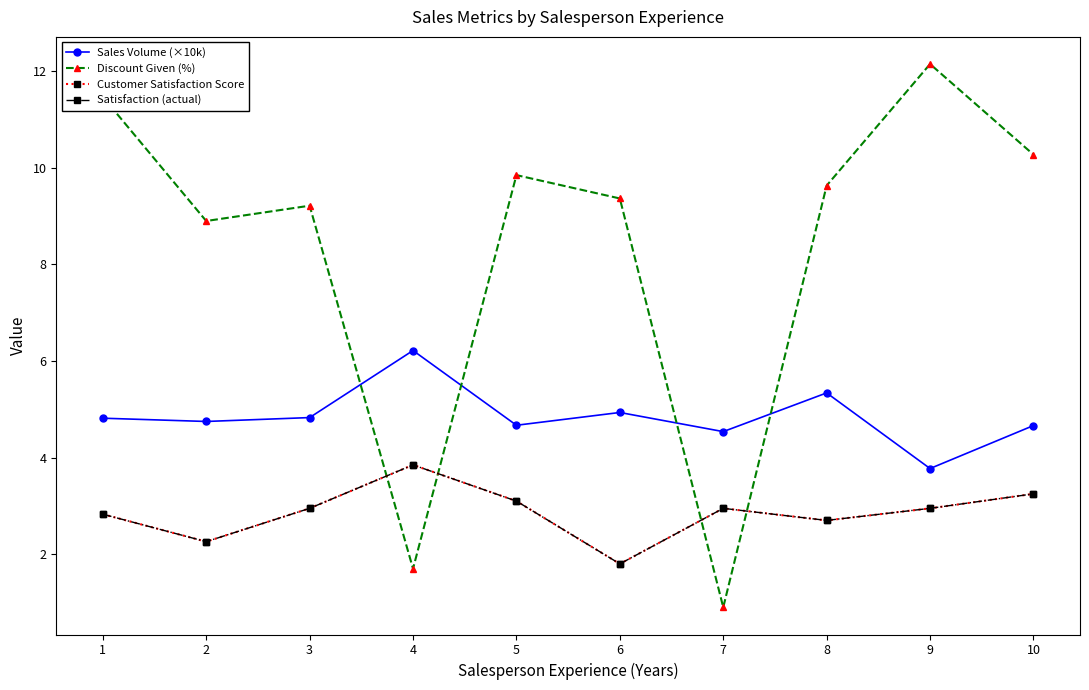

Is it true that Discount Given (%) equals 1.4 at 7?

False